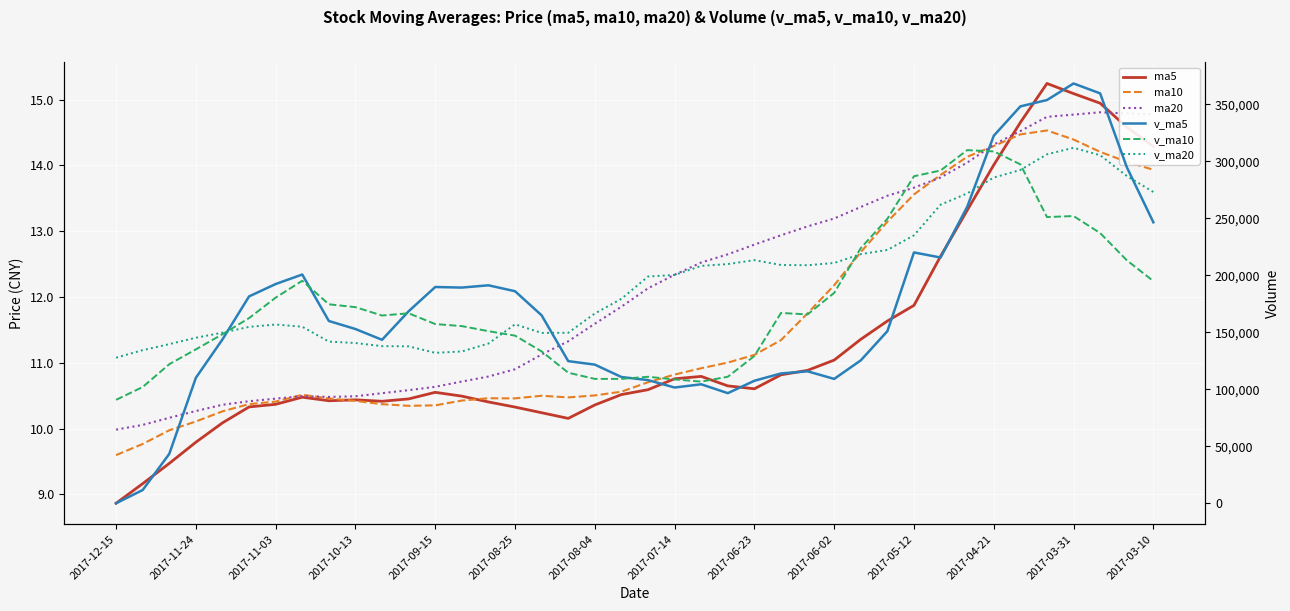

True or false: ma20 and ma10 intersect in this chart.

True